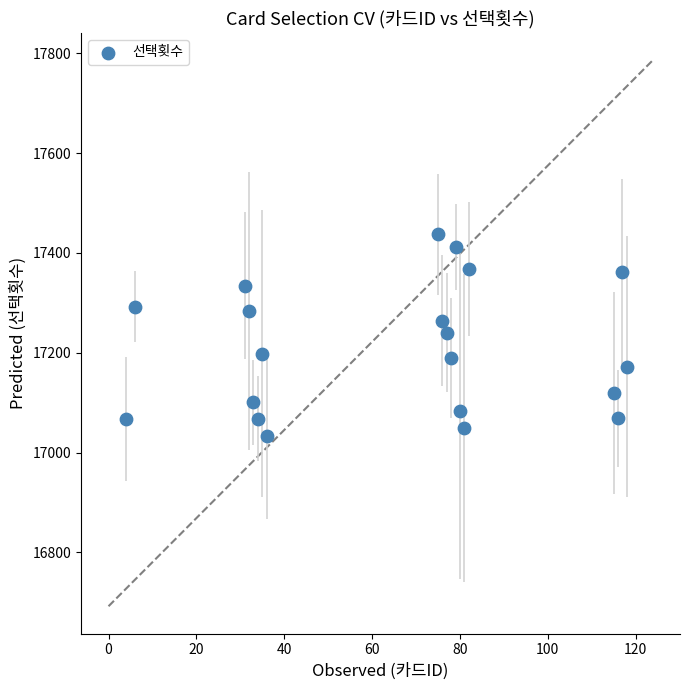

What is the range of Y values (max minus min)?

404